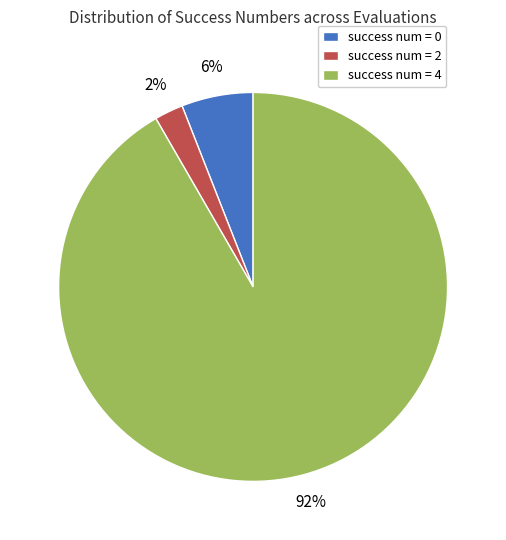

Is there any slice that represents more than half of the pie?

Yes